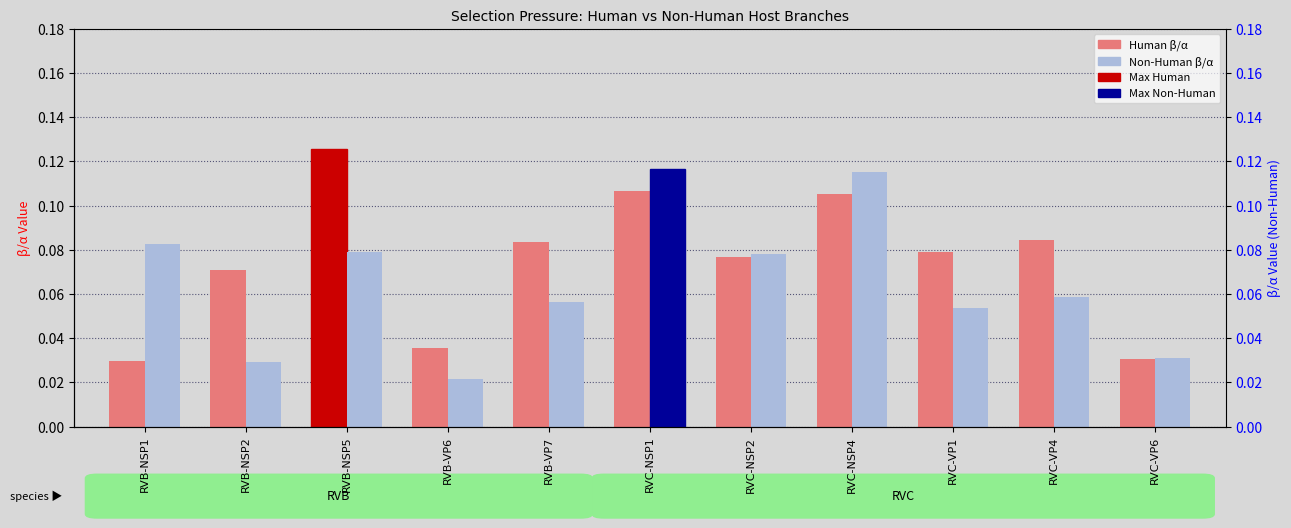

What is the label of the 10th bar from the right?

RVB-NSP2